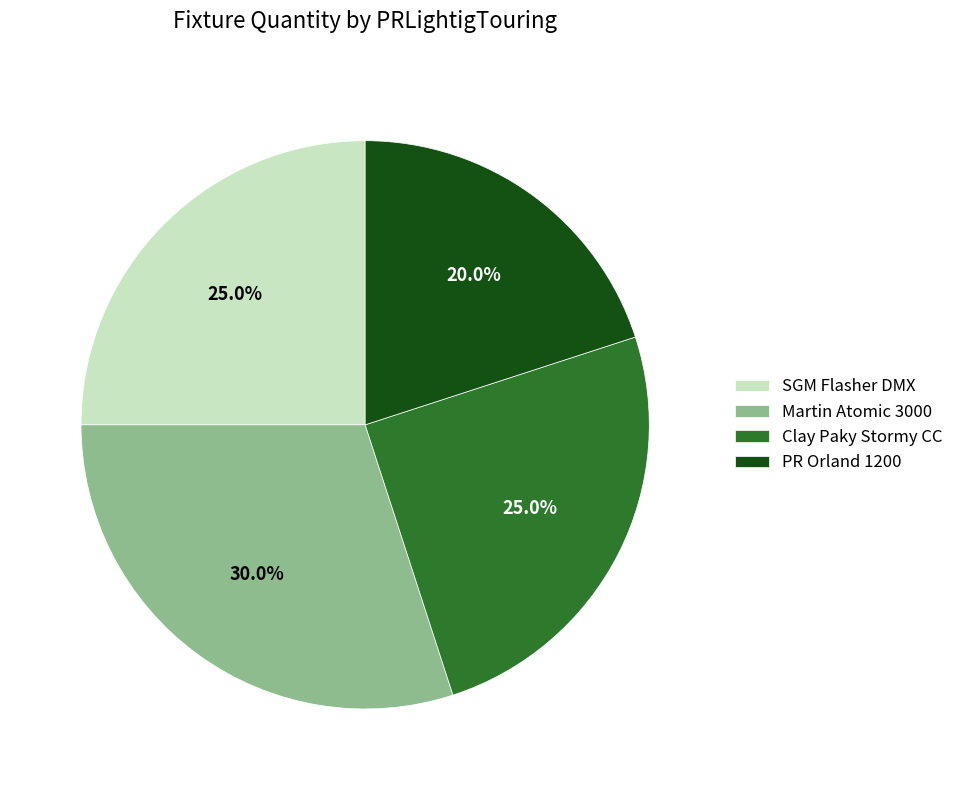

Which has a higher value, PR Orland 1200 or SGM Flasher DMX?

SGM Flasher DMX